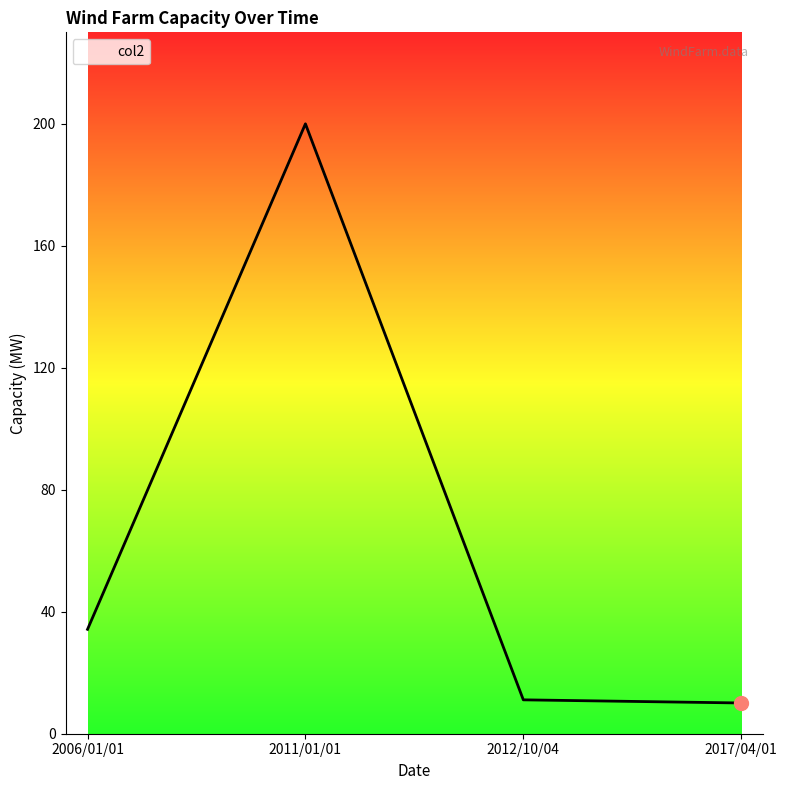

What is the difference between the second highest and second lowest values?

23.1